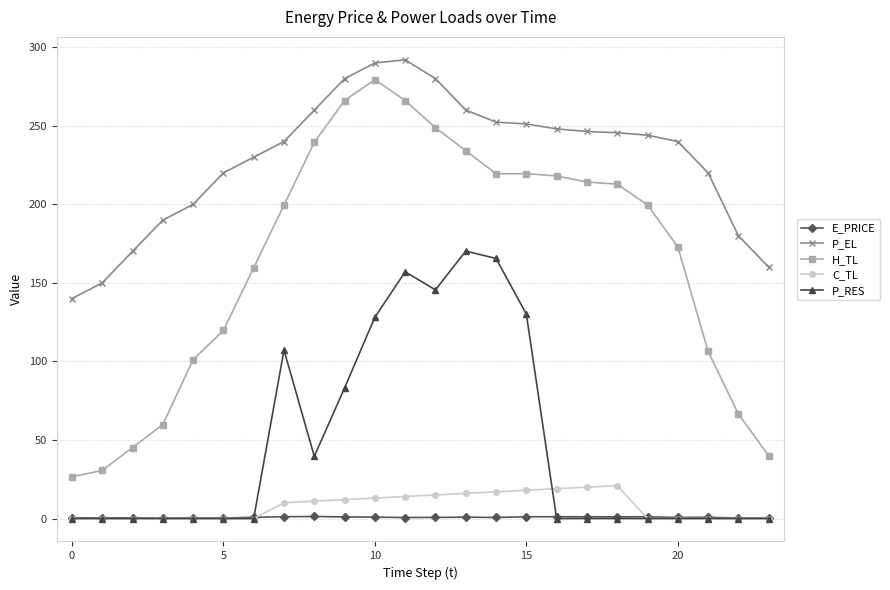

What is the value of the H_TL point at the 9th from the left?

239.4